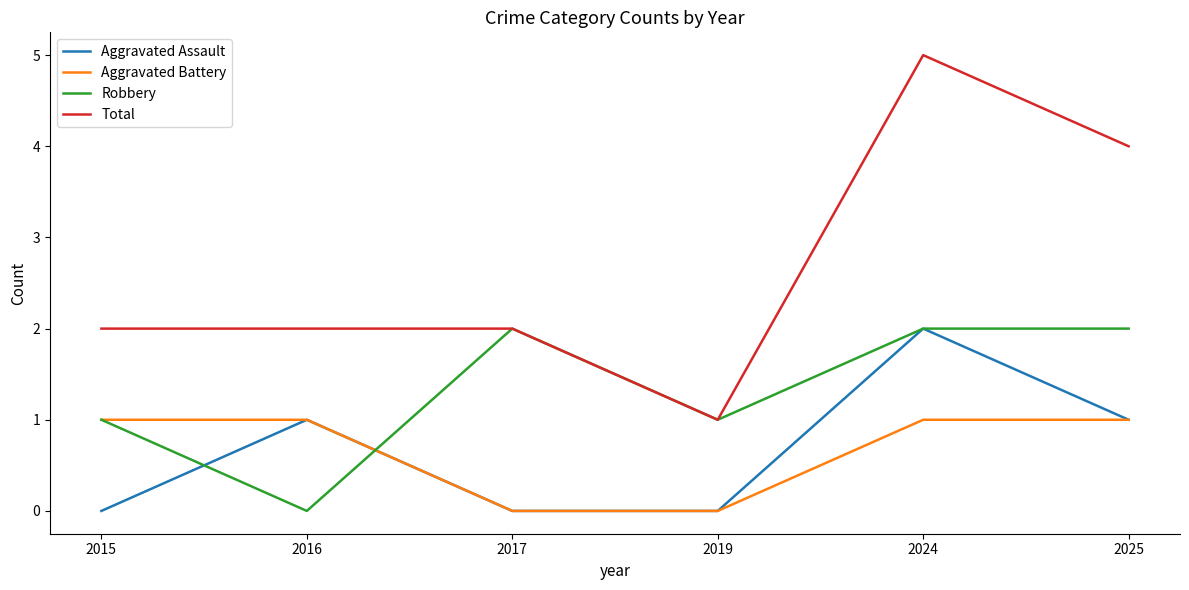

What is the difference between the second highest and minimum values in the Aggravated Battery series?

1